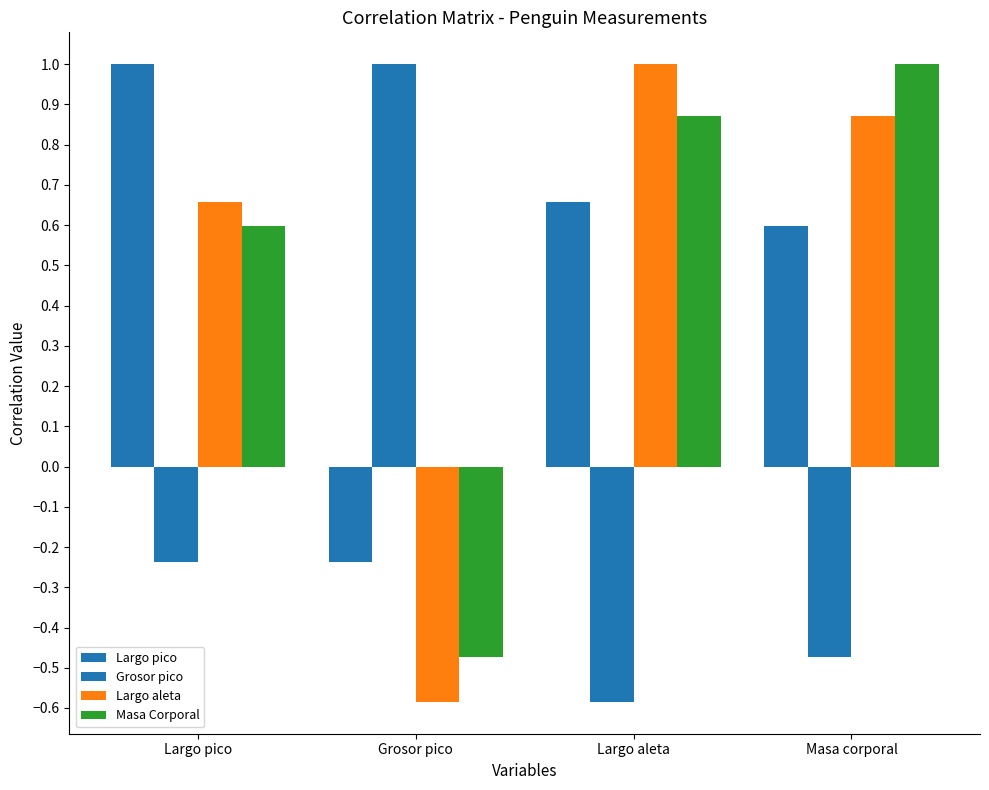

How many bars are there in total?

16